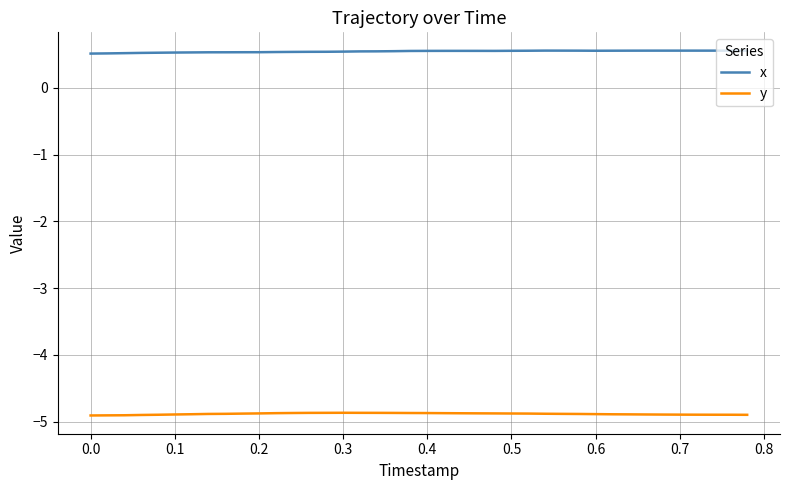

List the series in order of their overall mean, lowest first.

y, x